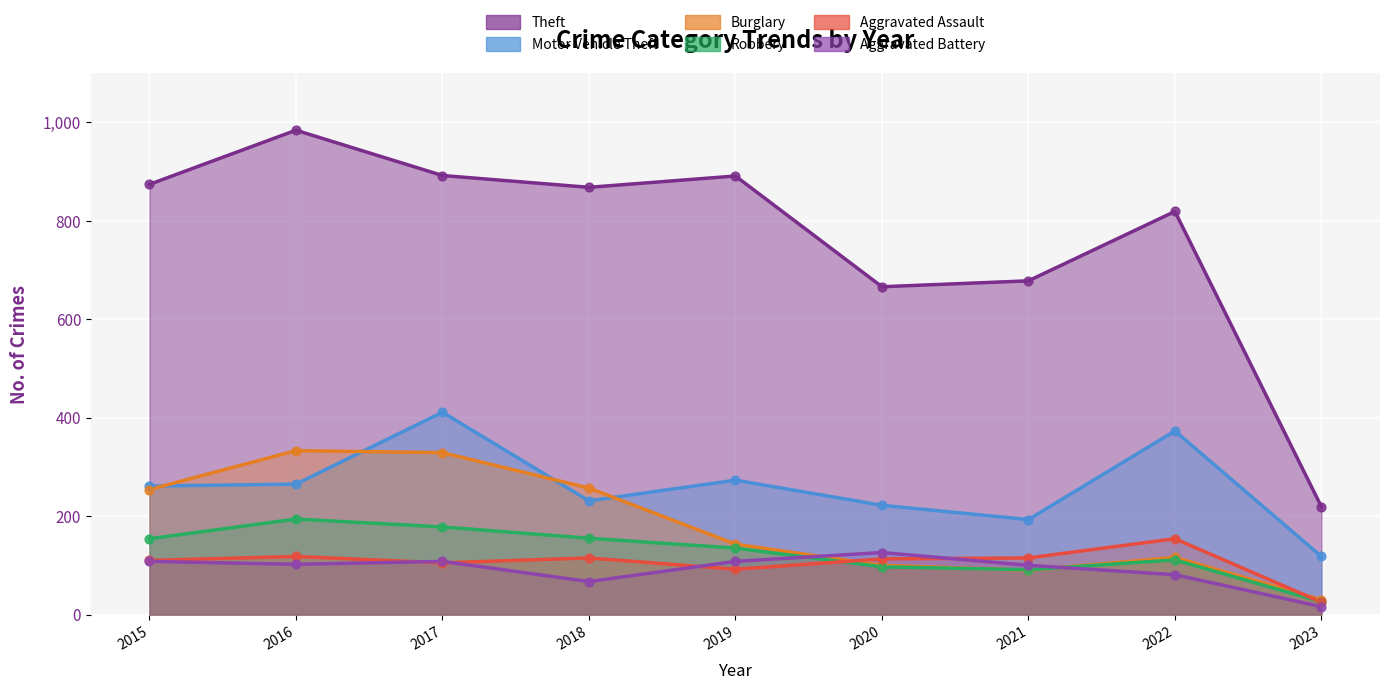

Which series reaches the minimum Y coordinate?

Aggravated Battery